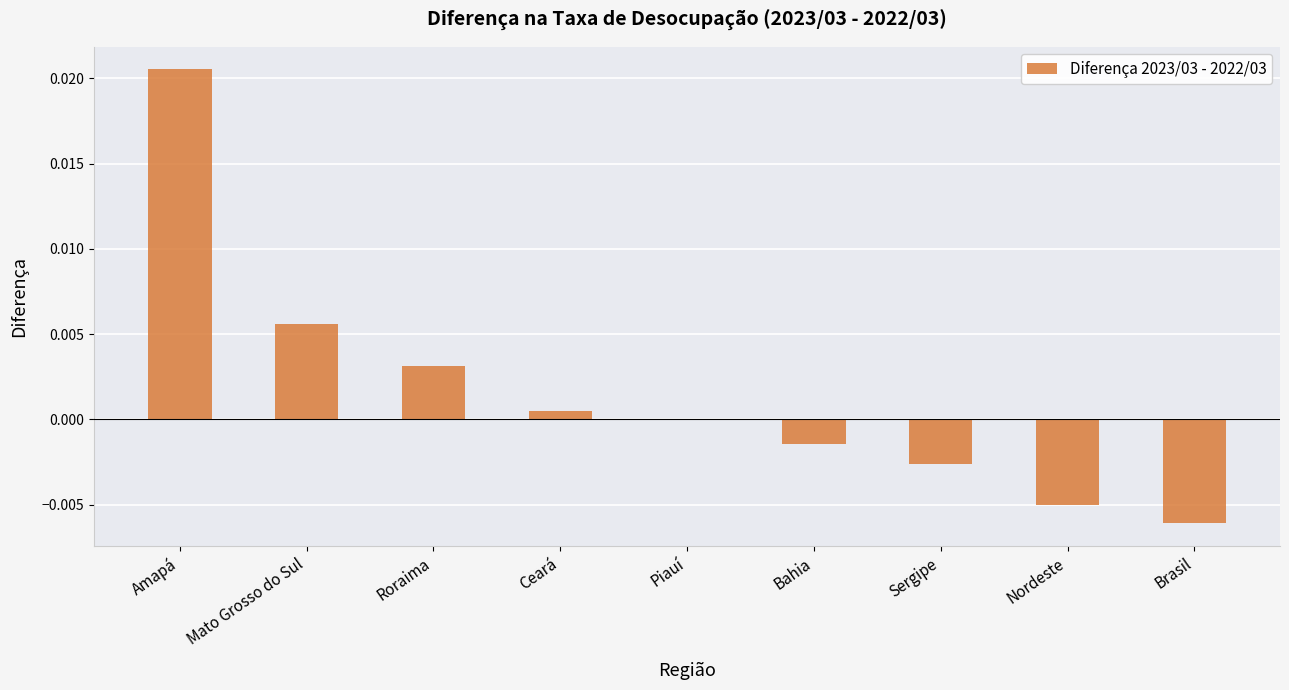

Count the number of categories in the chart.

9